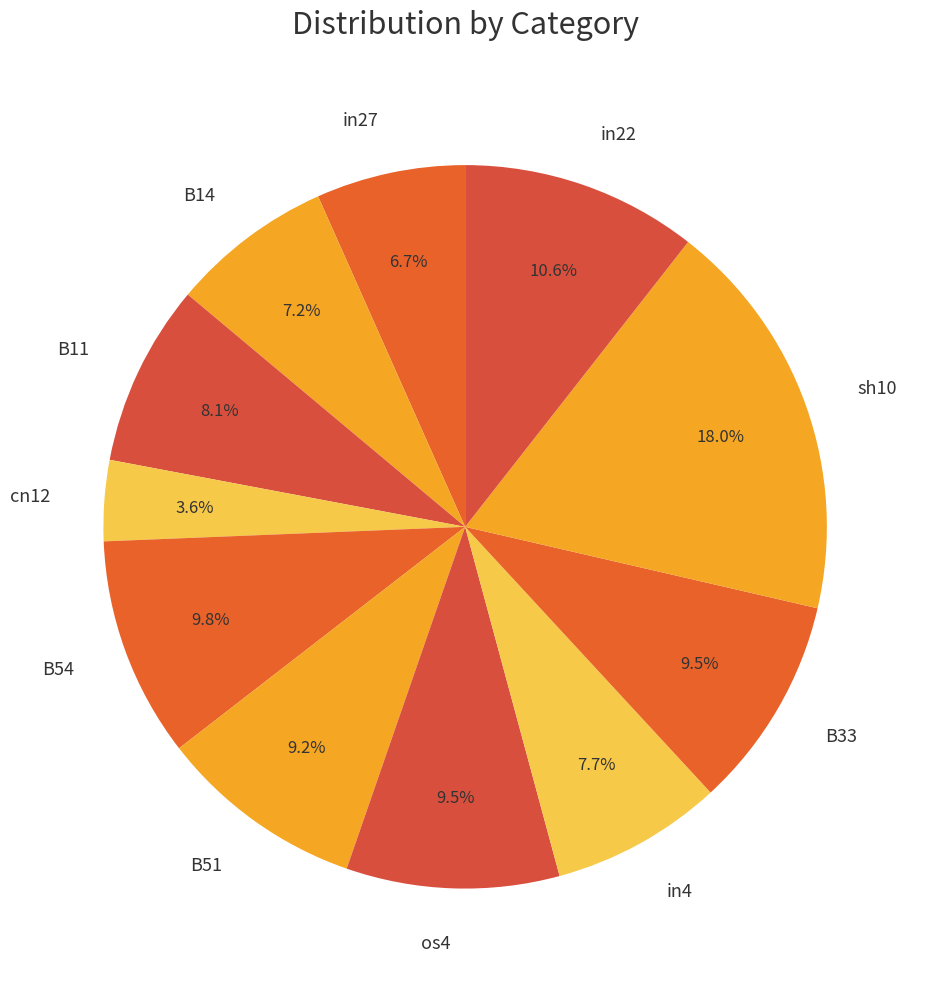

Is it true that in4 is 1% of the pie?

False